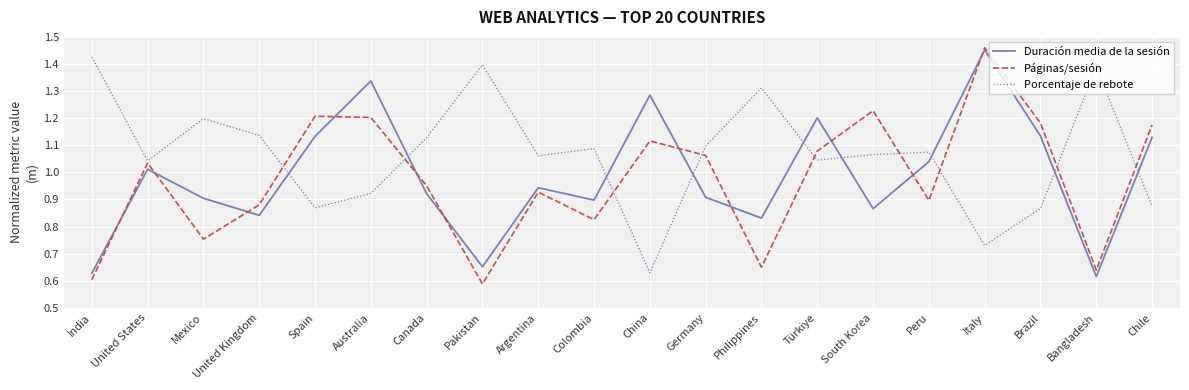

Which series ends up on top after the final intersection of Páginas/sesión and Porcentaje de rebote?

Páginas/sesión